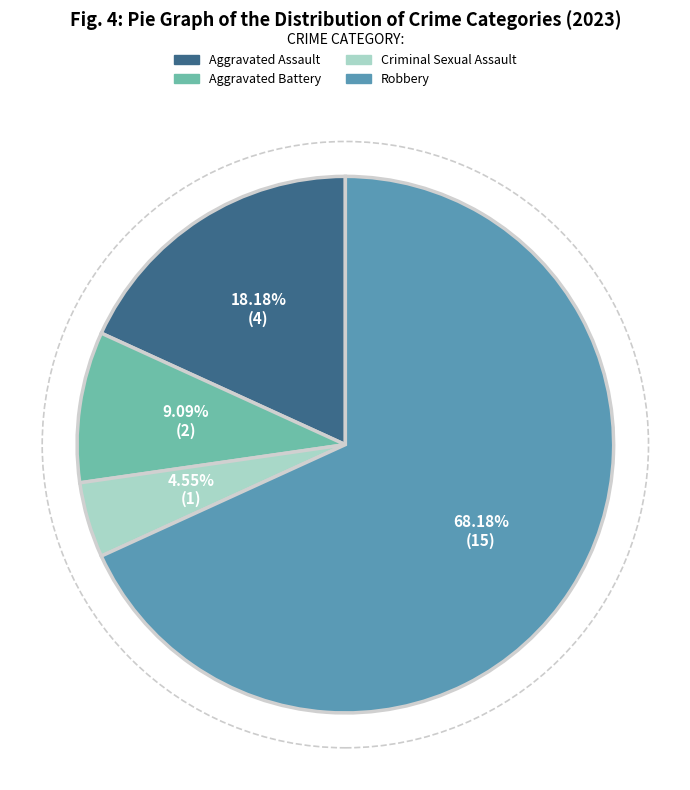

Is it true that Robbery is 63% of the pie?

False